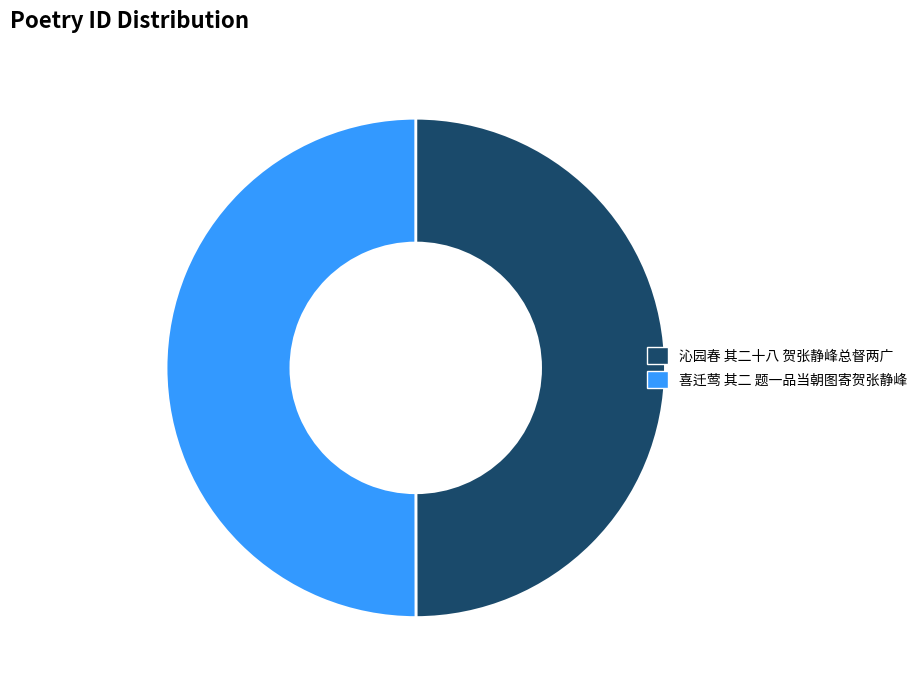

True or false: 喜迁莺 其二 题一品当朝图寄贺张静峰 accounts for 37% of the total.

False